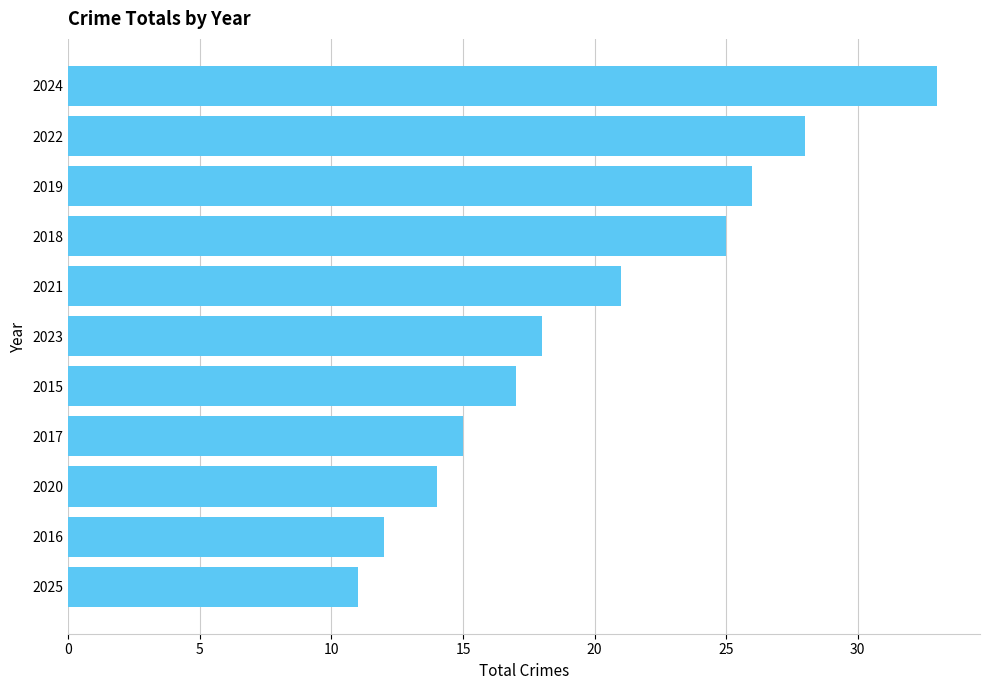

What is the greatest value displayed?

33